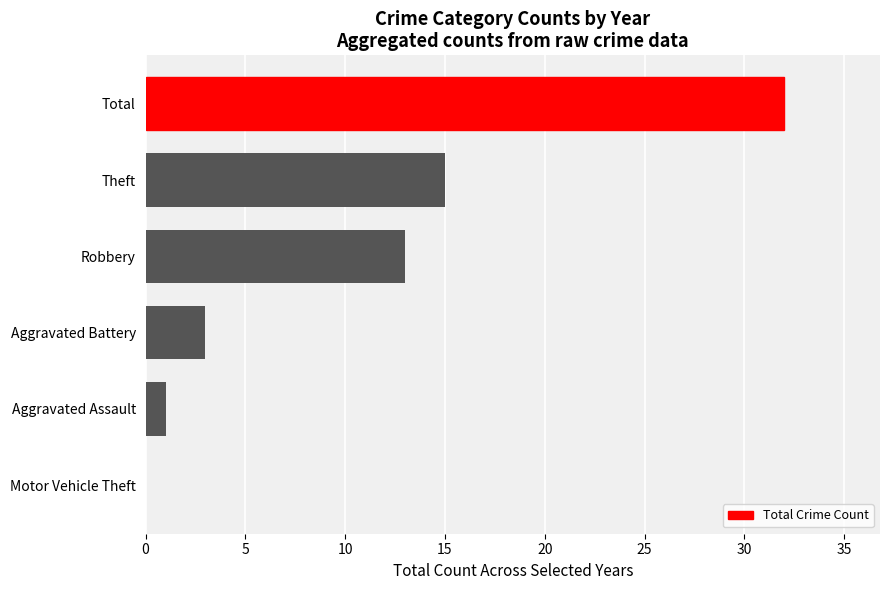

Reading top to bottom, extract all data points from this chart.

Total=32	Theft=15	Robbery=13	Aggravated Battery=3	Aggravated Assault=1	Motor Vehicle Theft=0